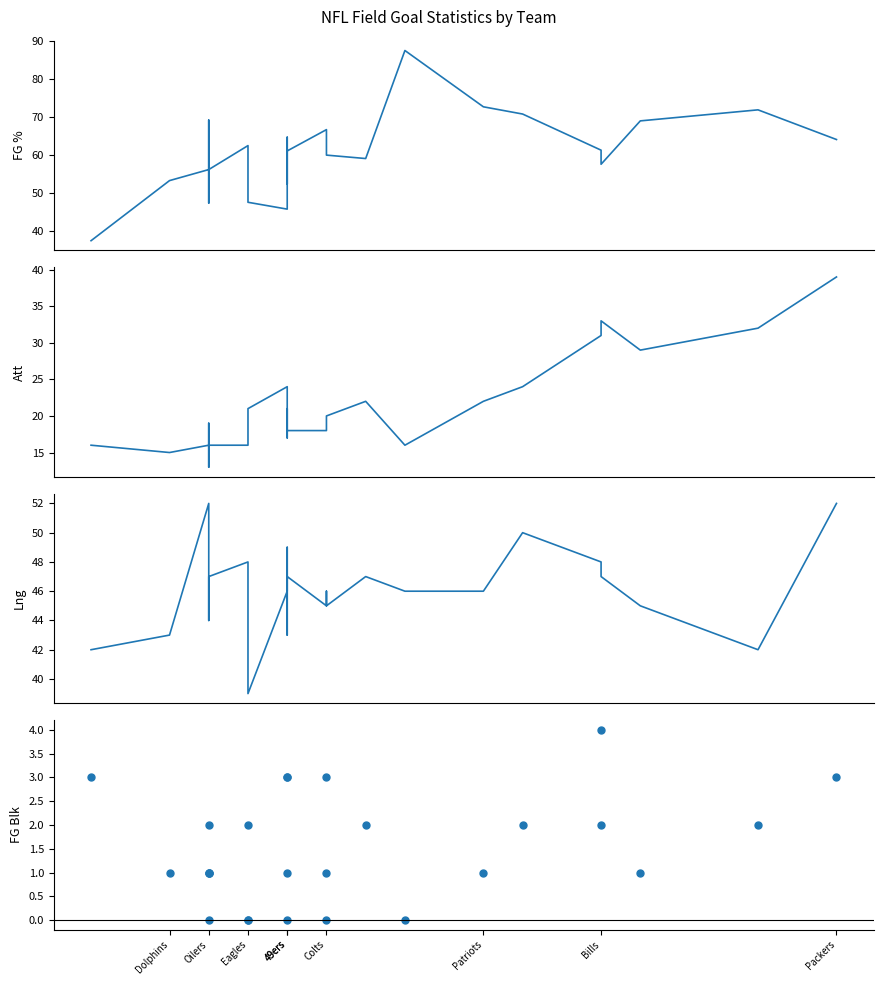

True or false: Lng has a value of 46.0 at Colts.

True